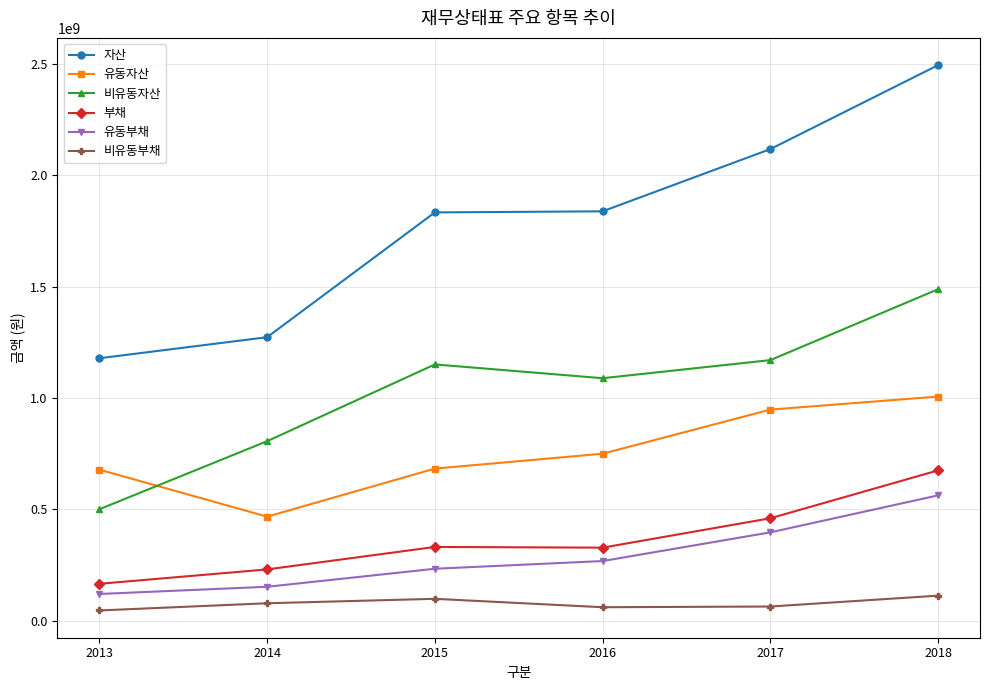

What is the difference between the second highest and second lowest values in the 유동자산 series?

269573128